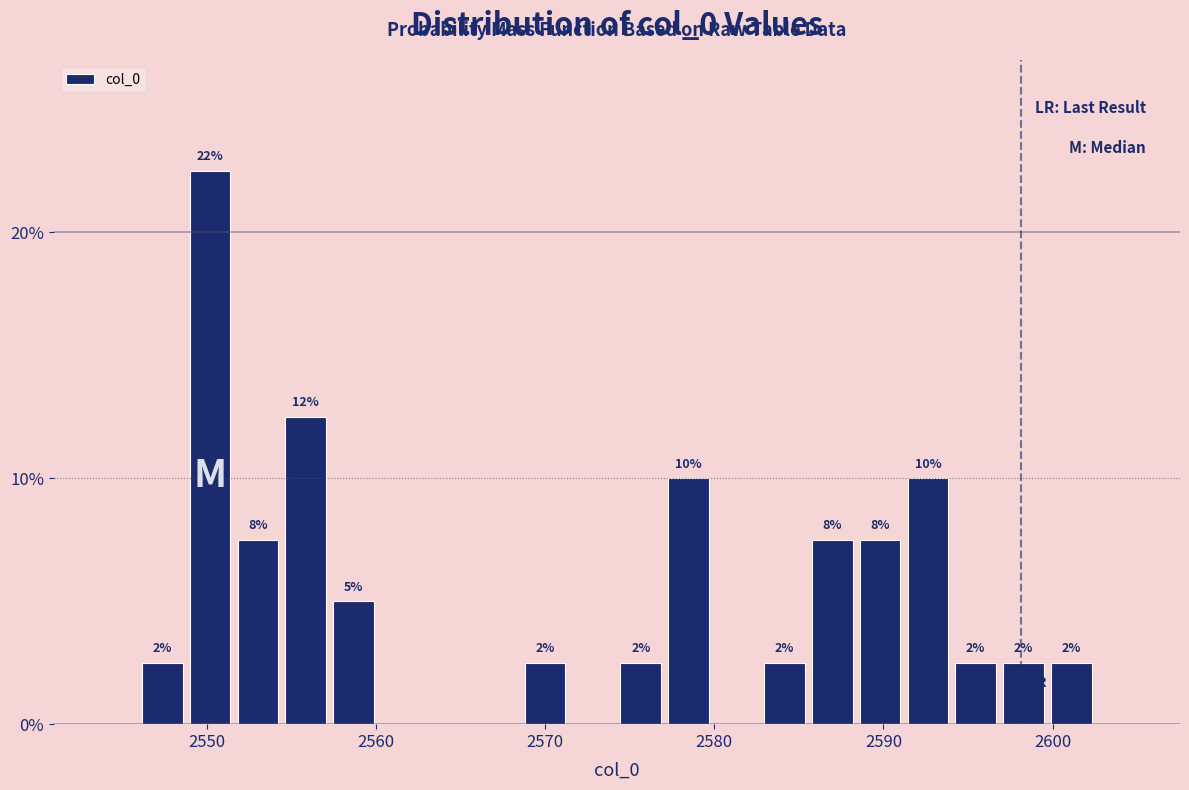

Read against the x-axis, roughly where is the centre of the tallest bar?

2550